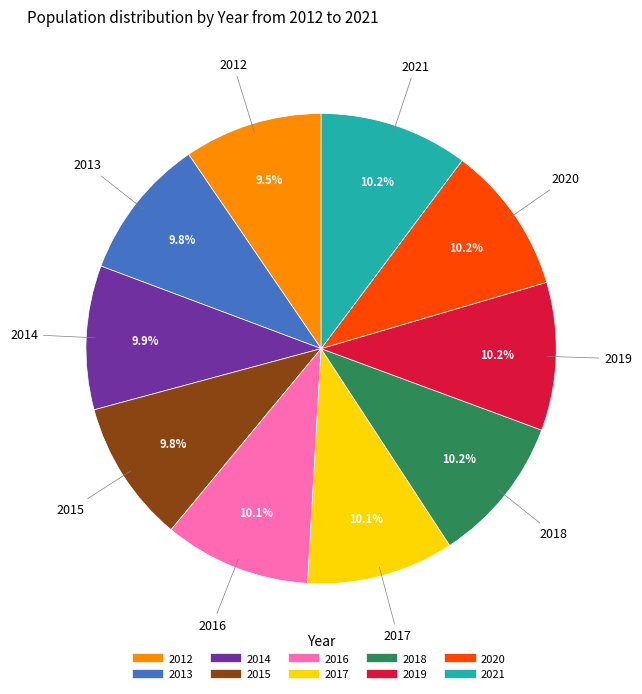

Does any single category account for the majority?

No